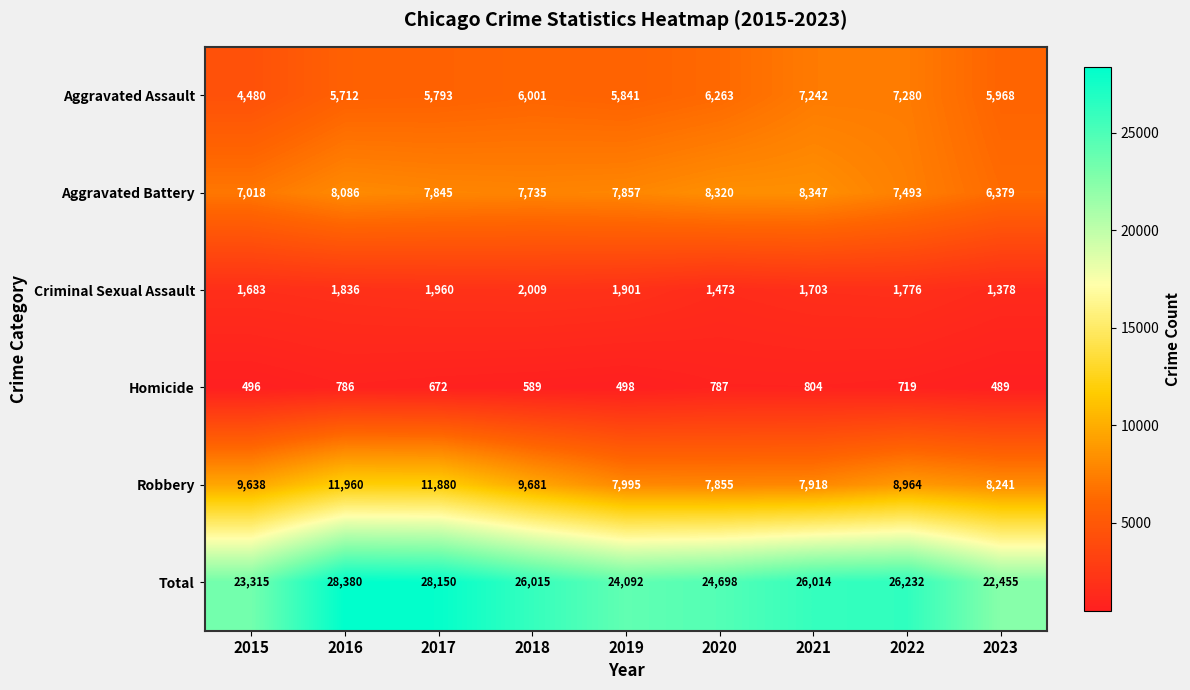

Which series has the largest range (max minus min)?

Total